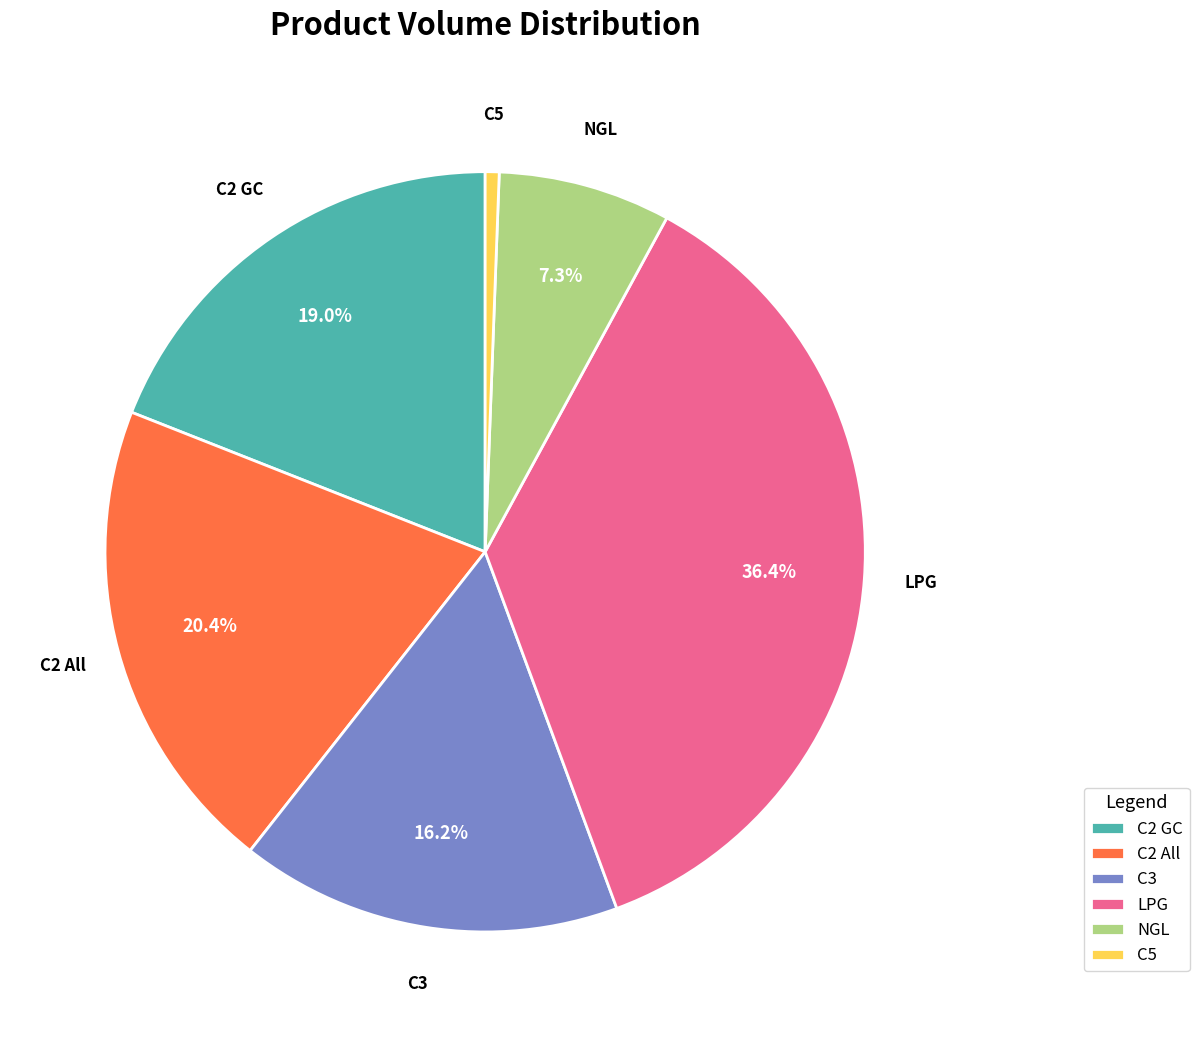

Is the sum of C2 GC and C3 greater than half?

No